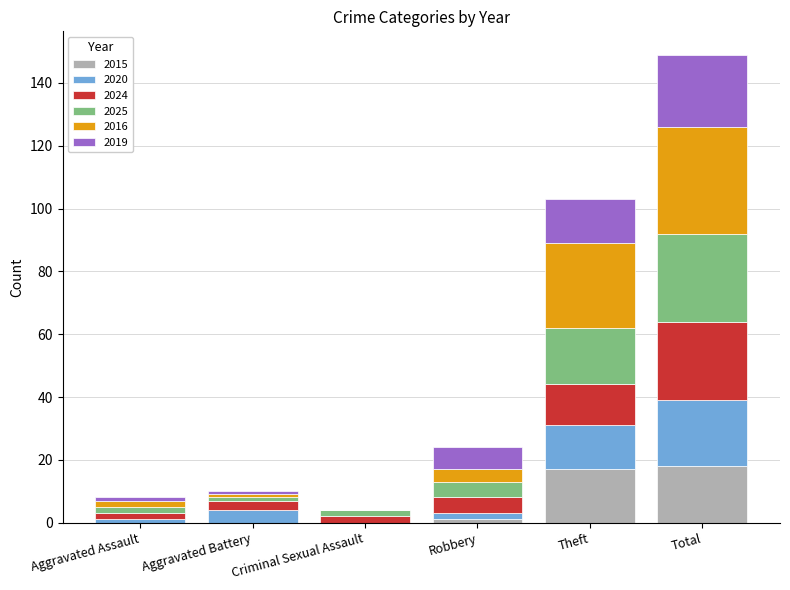

What is the sum of the 2015 values at Criminal Sexual Assault and Theft?

17